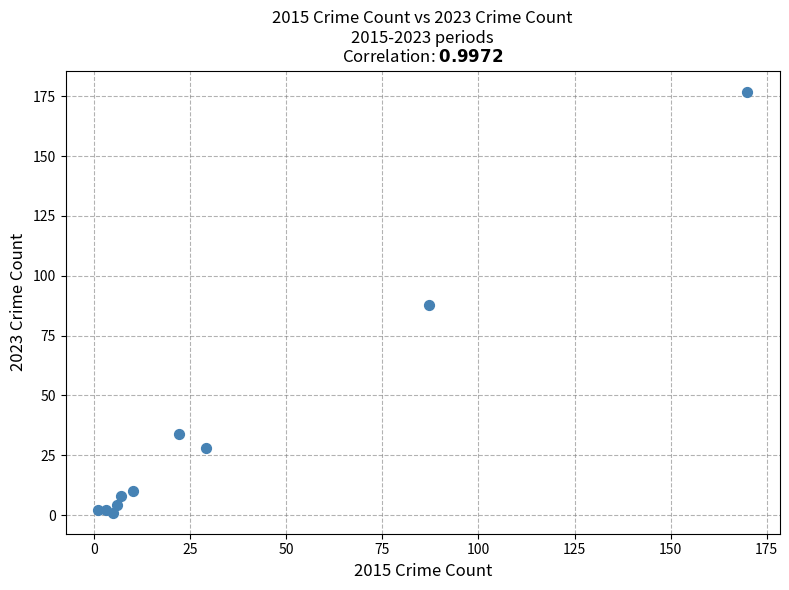

What is the average Y value?

35